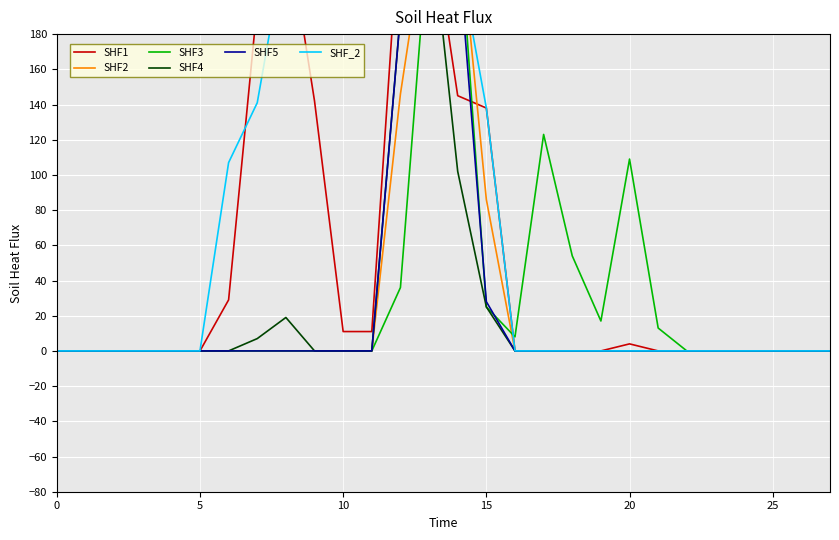

Between 10 and 26, which is larger?

10